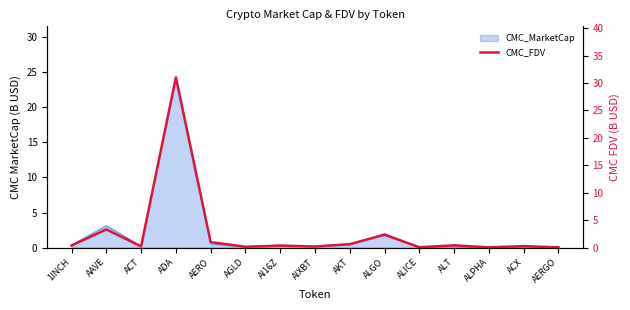

Reading right to left, transcribe all the data shown in this chart.

AERGO=0.0	ACX=0.3	ALPHA=0.0	ALT=0.4	ALICE=0.1	ALGO=2.3	AKT=0.6	AIXBT=0.2	AI16Z=0.4	AGLD=0.1	AERO=1.0	ADA=31.0	ACT=0.2	AAVE=3.3	1INCH=0.4